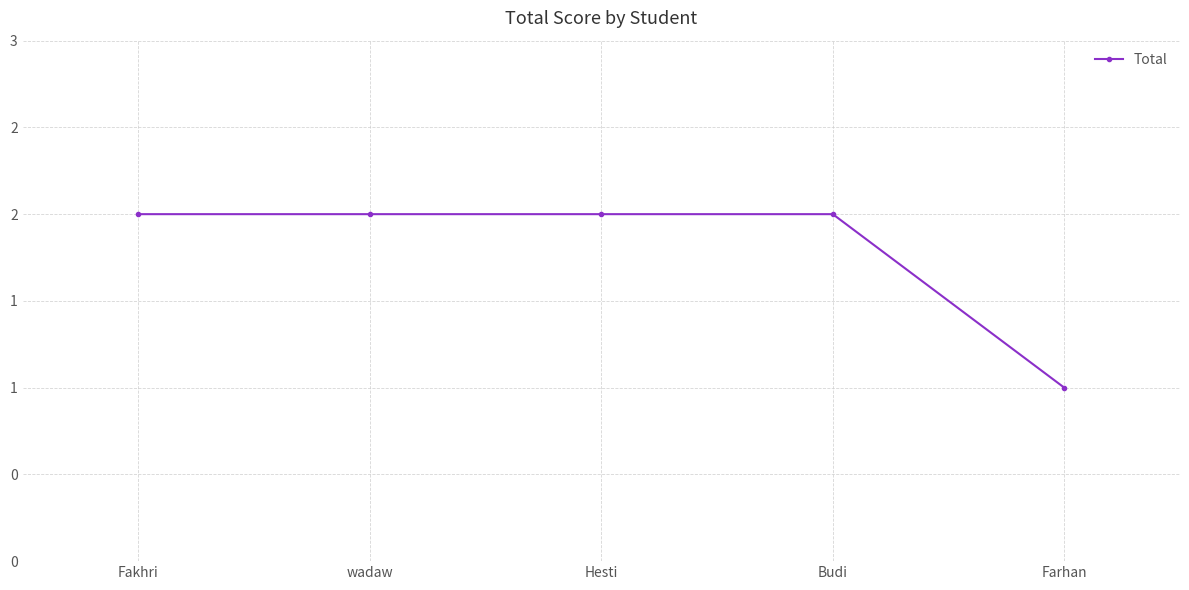

Is this an area chart (filled region under the line)?

No